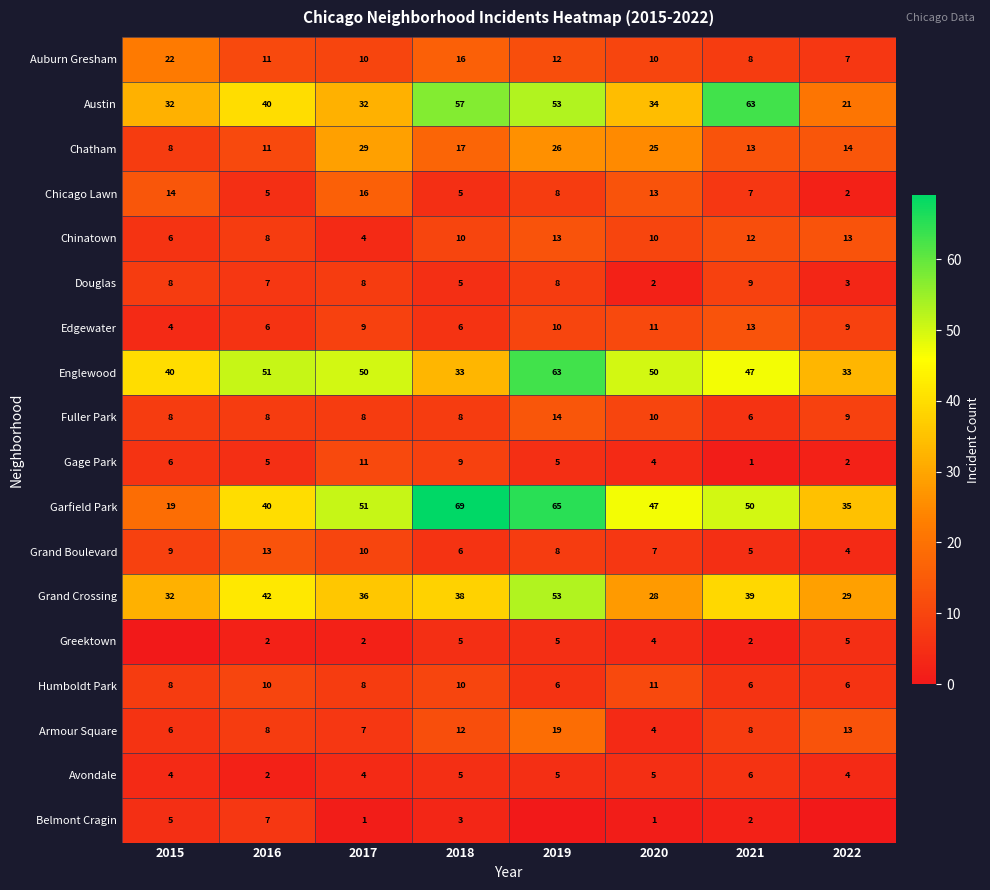

Is the value of Austin at 2021 greater than the value of Garfield Park at 2018?

No